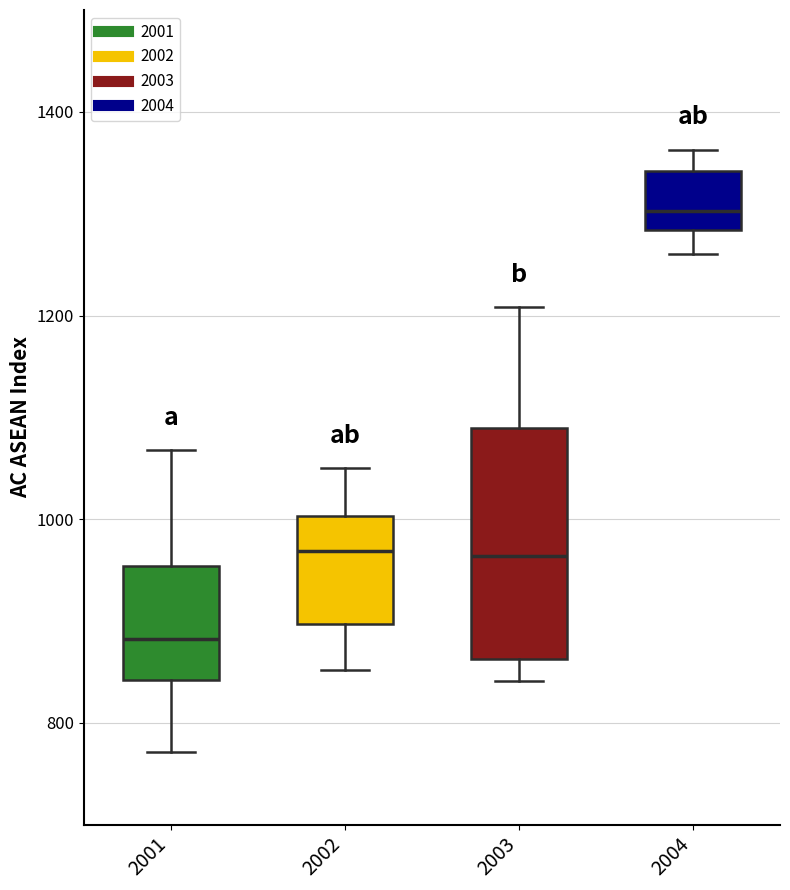

Which box has the highest median line?

2004